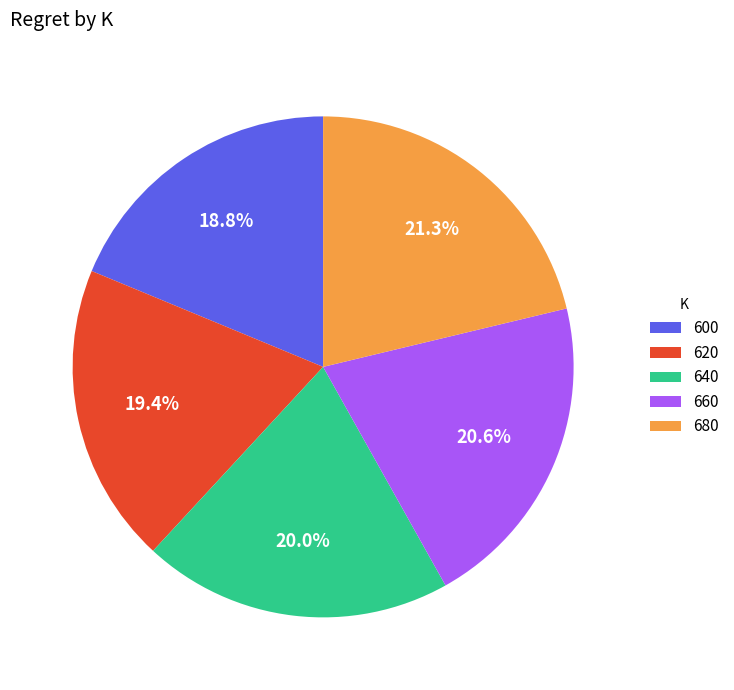

Which slice is the largest?

680